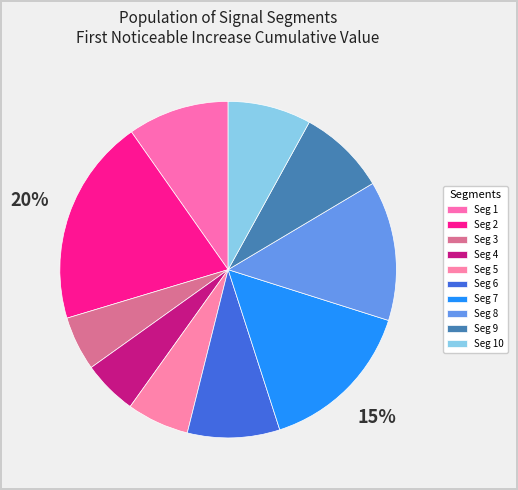

Rank the categories by value from lowest to highest.

signal segment 3, signal segment 4, signal segment 5, signal segment 10, signal segment 9, signal segment 6, signal segment 1, signal segment 8, signal segment 7, signal segment 2